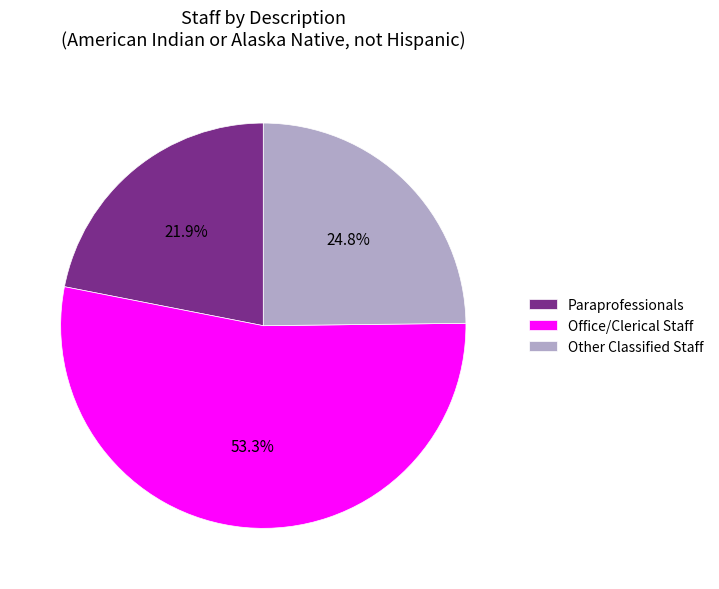

Is there a majority slice in this chart?

Yes